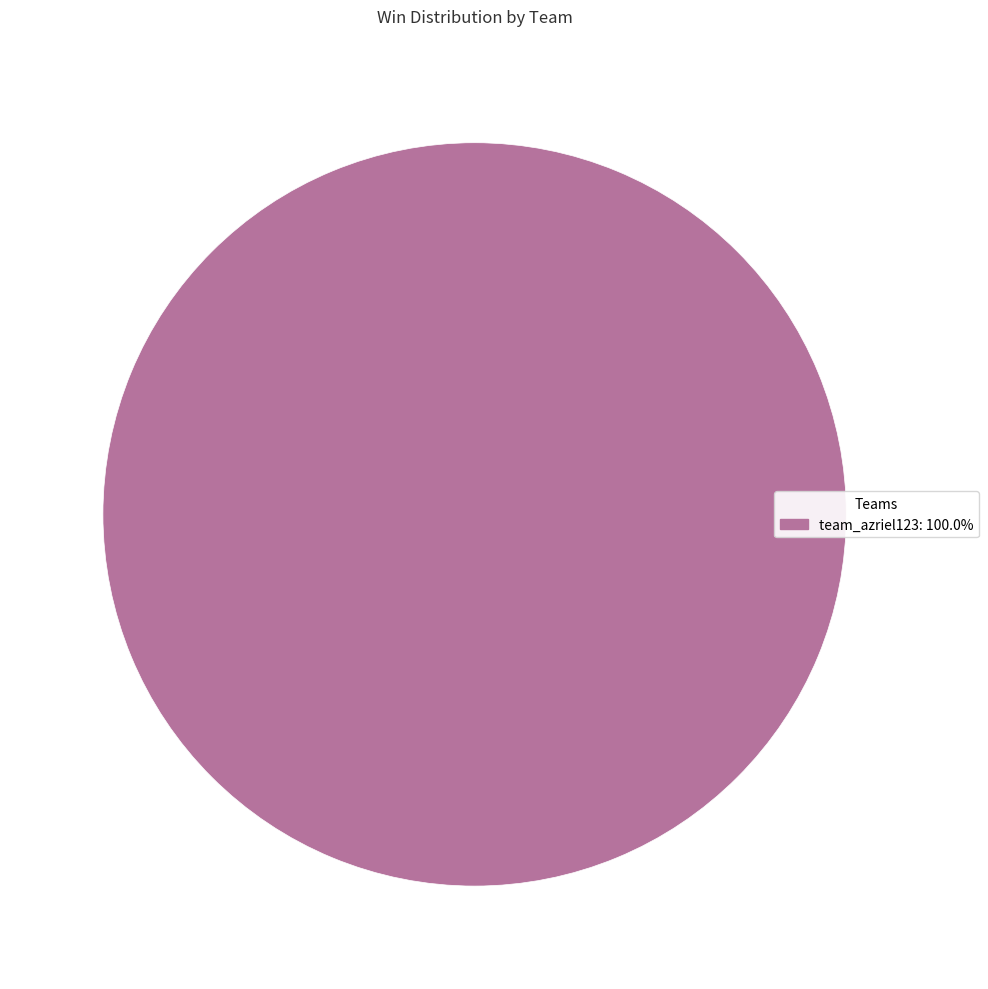

Is there a majority slice in this chart?

Yes